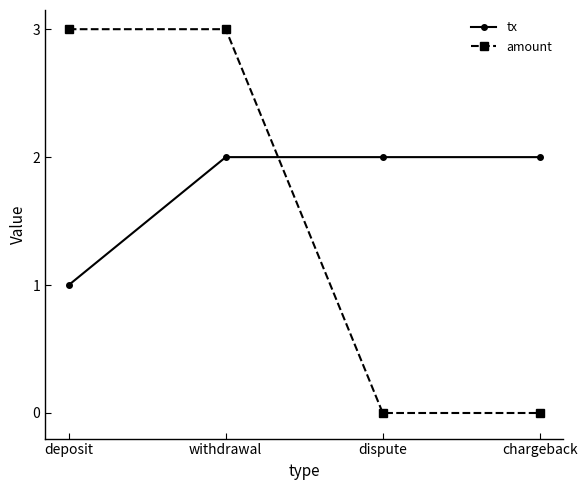

Between withdrawal and dispute, which series saw the biggest shift?

amount